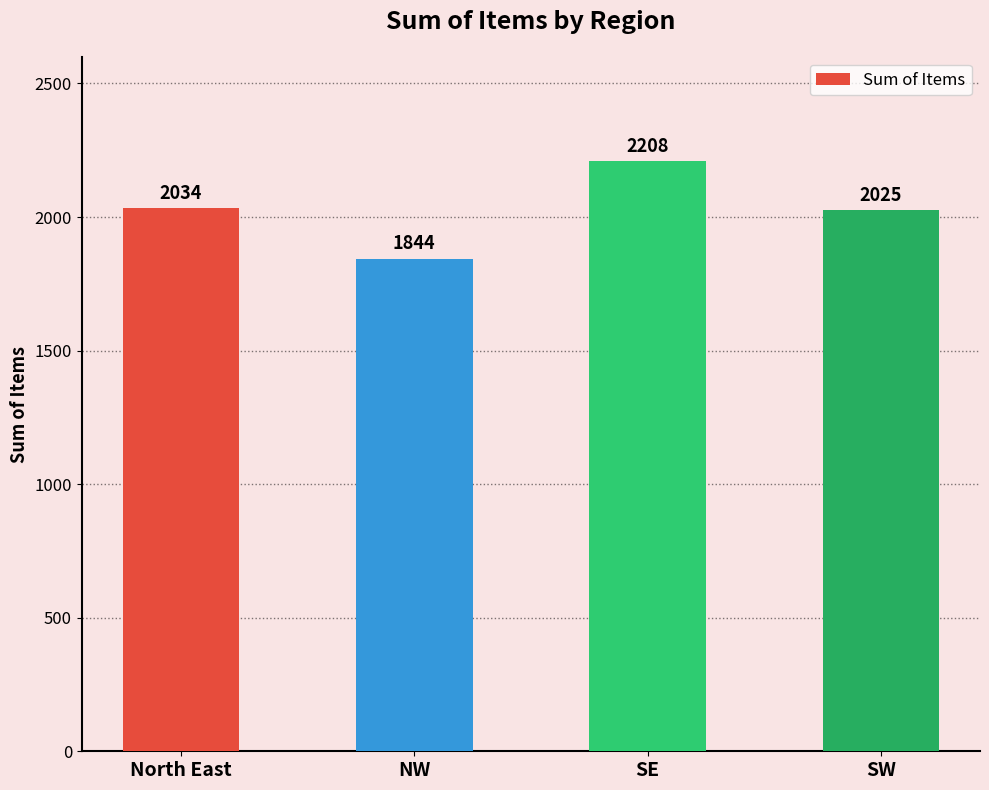

How many data points does each series have?

4